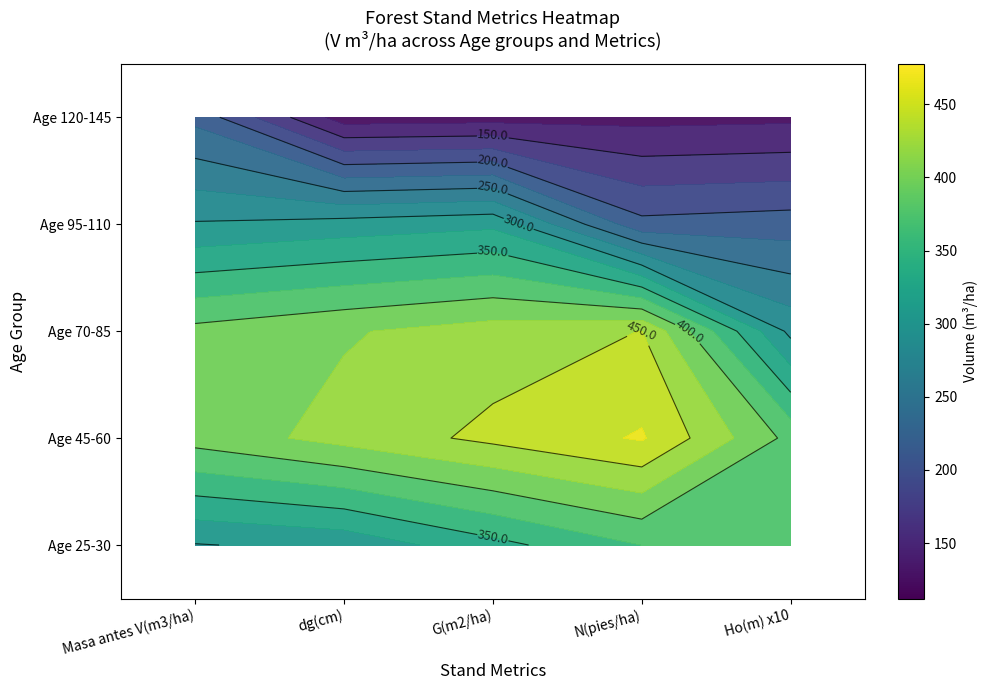

How many data points does each series have?

5